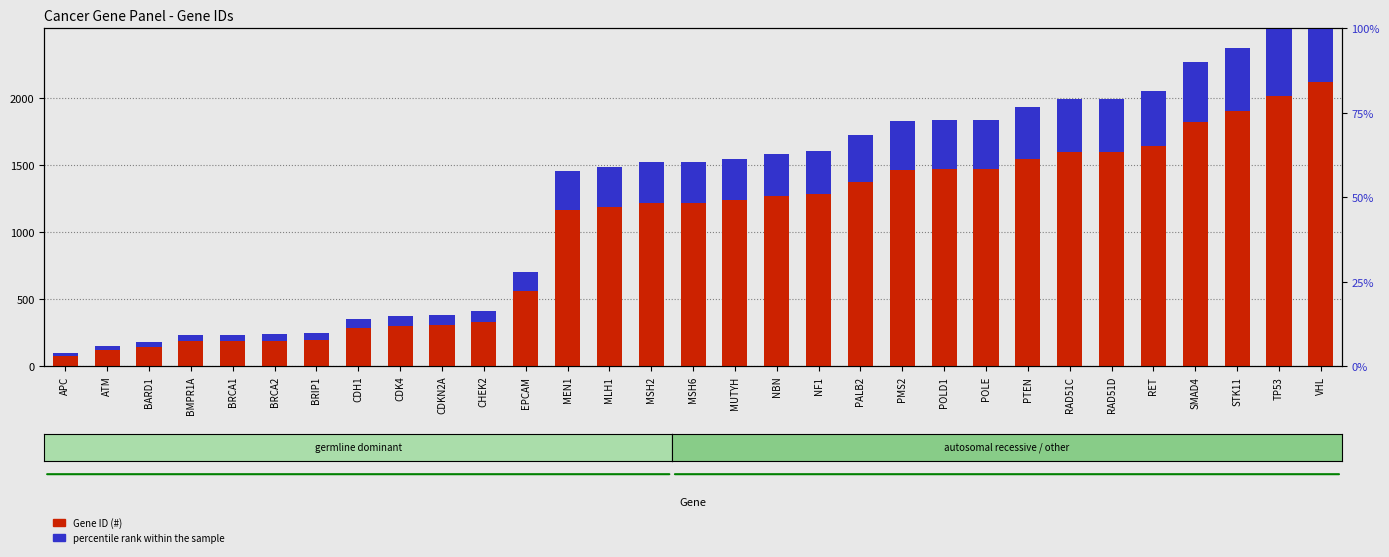

Is the value of percentile rank within the sample at CDKN2A greater than the value of Gene ID (#) at BRIP1?

No